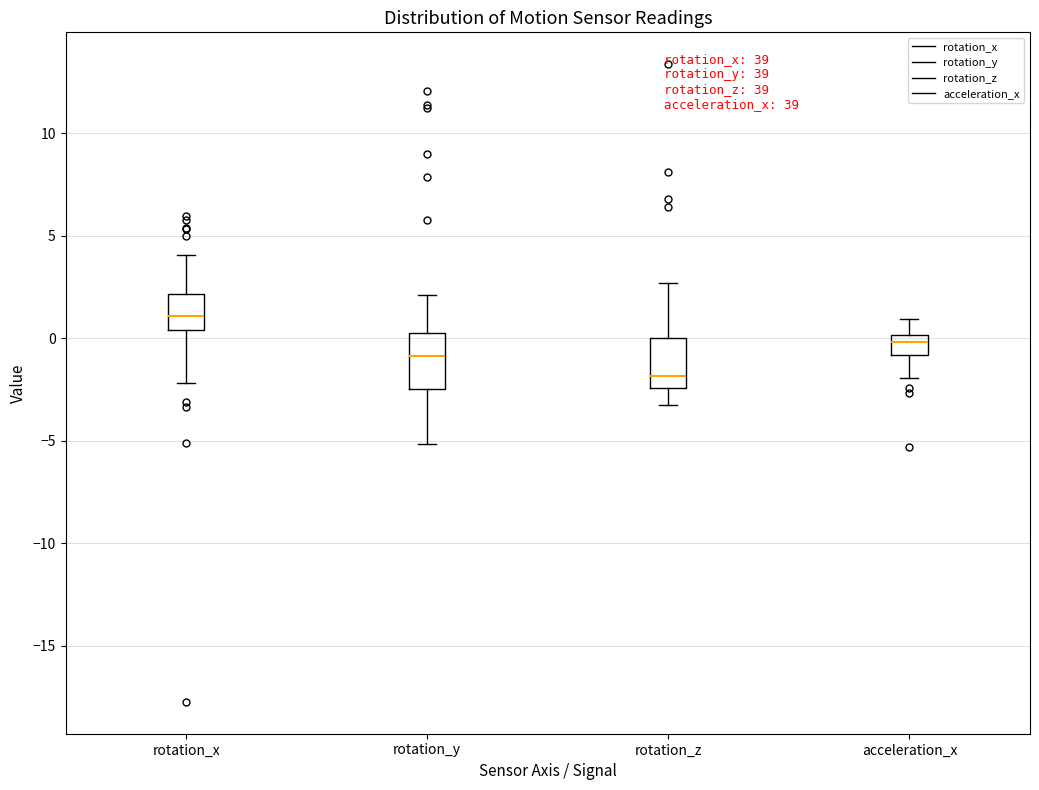

Reading left to right, read every box against the y-axis: the position of its median line, the range the box covers, and the ends of its whiskers. The values are not printed on the chart, so give them approximately, as read against the axis.

rotation_x: median 1.0, box 0.5 to 2.0, whiskers -2.0 to 4.0
rotation_y: median -1.0, box -2.5 to 0.5, whiskers -5.0 to 2.0
rotation_z: median -2.0, box -2.5 to 0.0, whiskers -3.5 to 2.5
acceleration_x: median 0.0 (just below the box's upper edge), box -1.0 to 0.0, whiskers -2.0 to 1.0